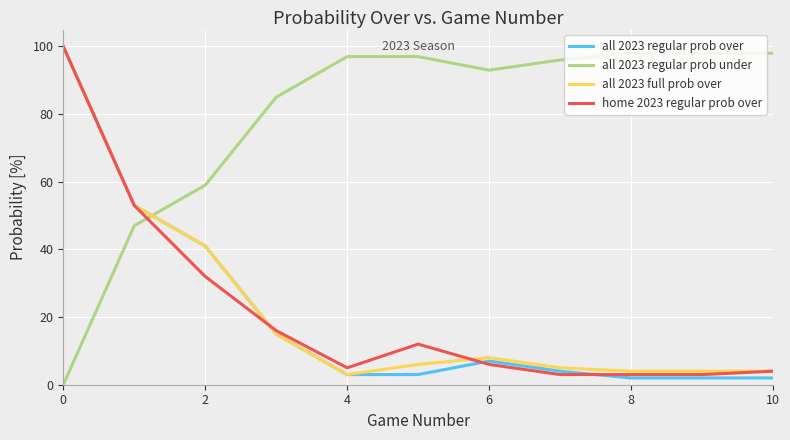

What is the maximum value shown in the chart?

100